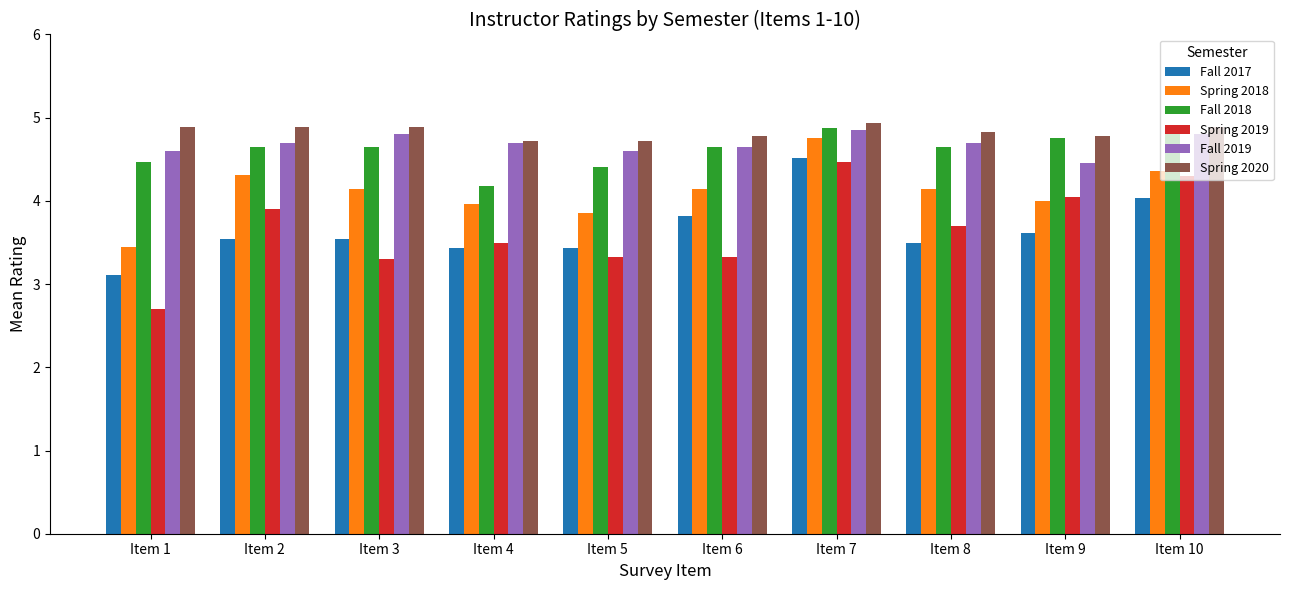

What is the sum of all Fall 2019 values?

46.9